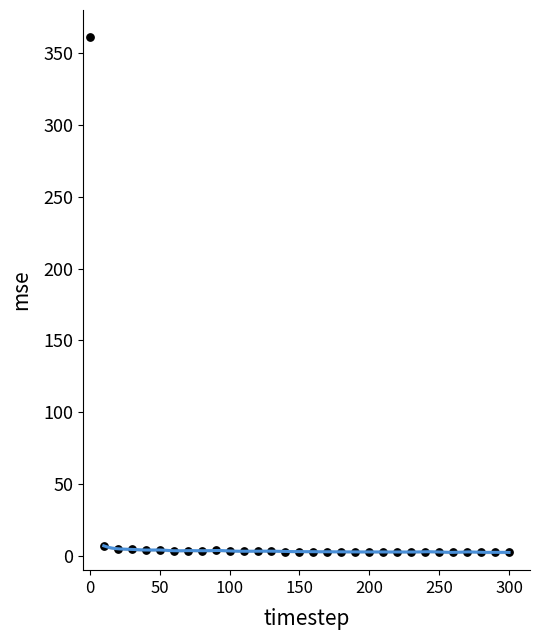

What is the range of Y values (max minus min)?

359.2